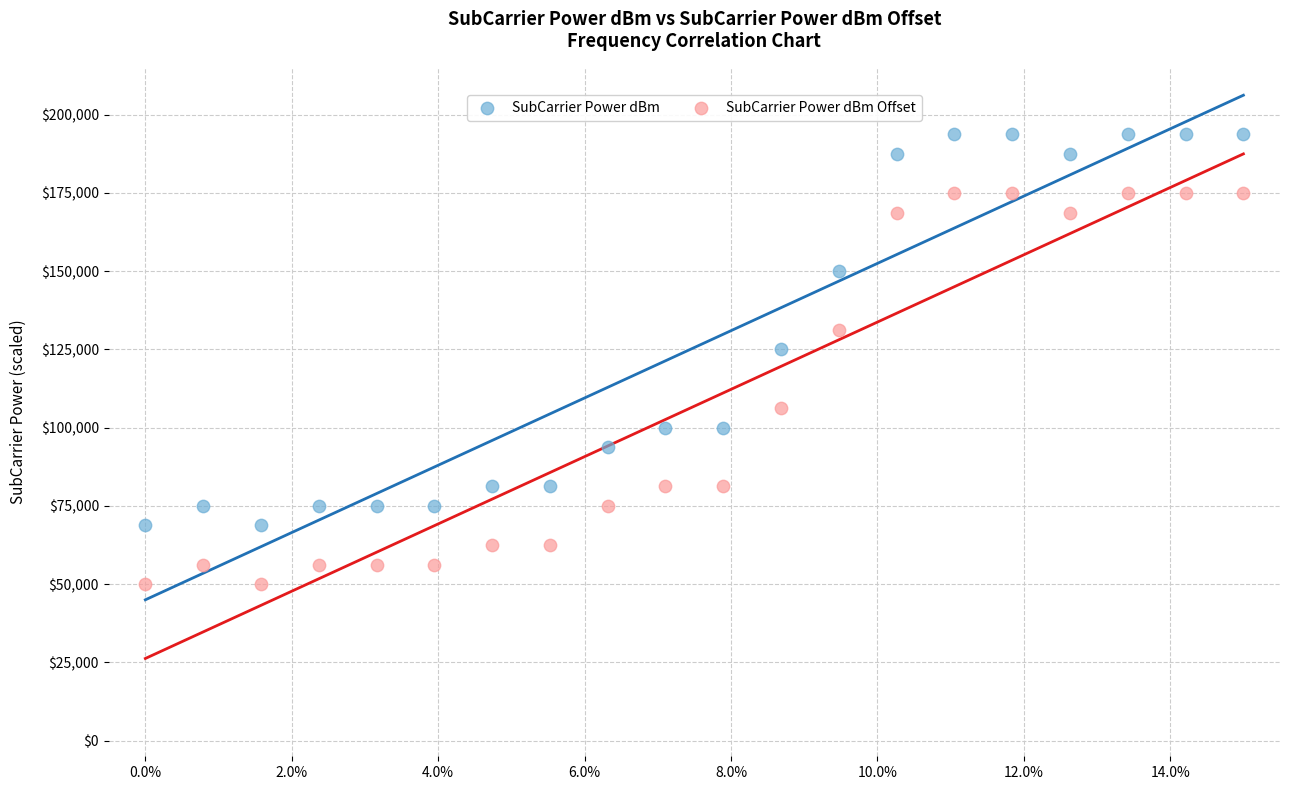

Across all data points, what is the range of Y values (max minus min)?

143750